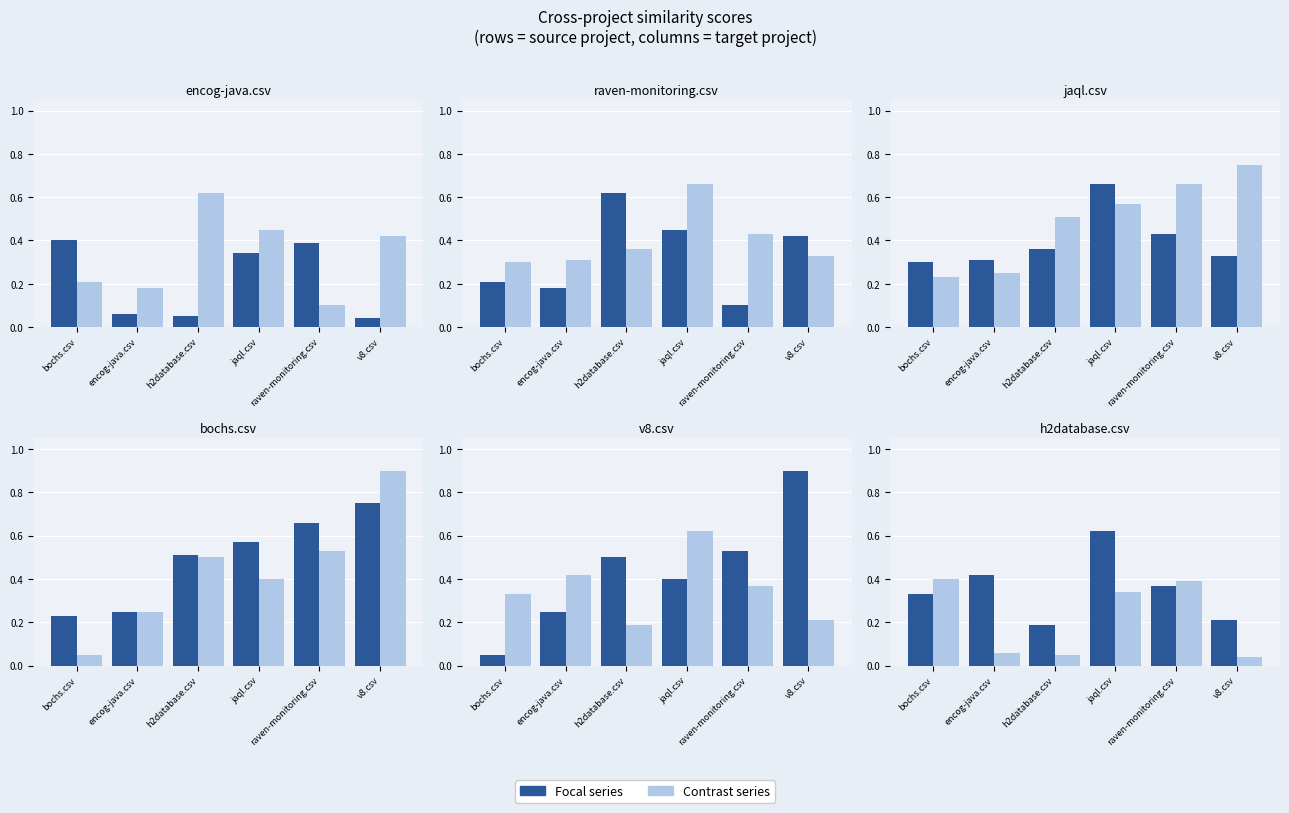

Between h2database.csv and v8.csv, which series saw the biggest shift?

v8.csv